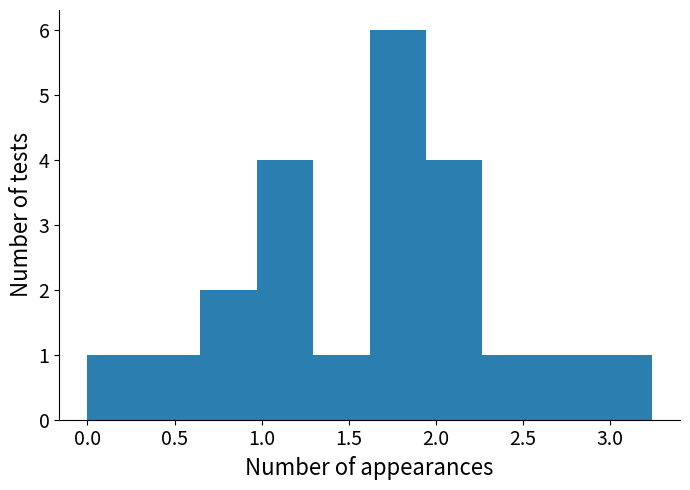

Reading left to right, list every bar in this chart as the range it spans on the x-axis followed by its height. Neither the bar edges nor the heights are printed on the chart, so give them approximately, as read against the axes.

0.00 to 0.30: 1
0.30 to 0.65: 1
0.65 to 0.95: 2
0.95 to 1.30: 4
1.30 to 1.60: 1
1.60 to 1.95: 6
1.95 to 2.25: 4
2.25 to 2.60: 1
2.60 to 2.90: 1
2.90 to 3.25: 1